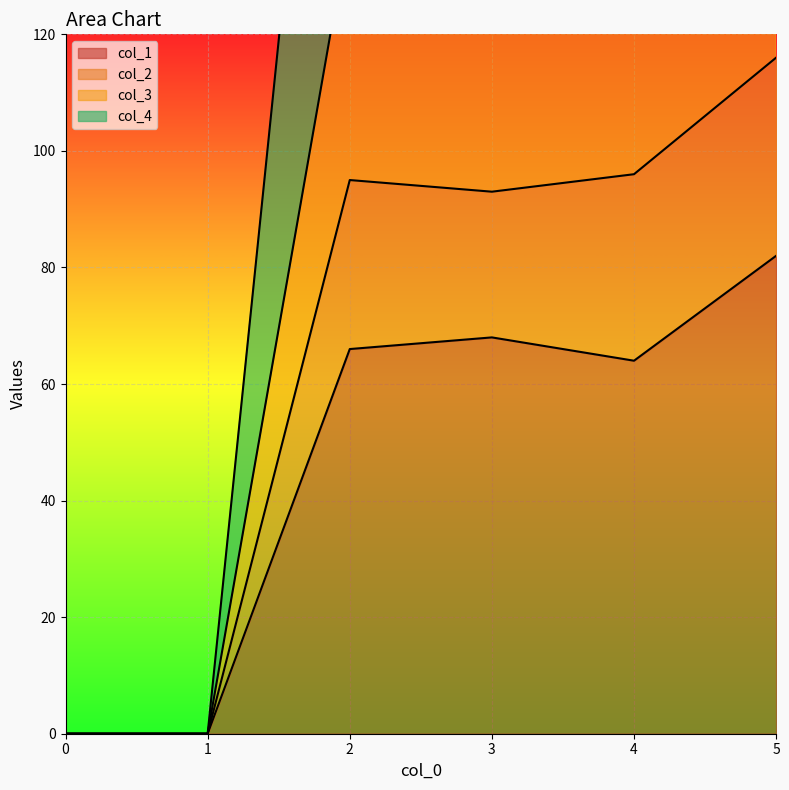

True or false: col_2 and col_3 cross at least once.

False